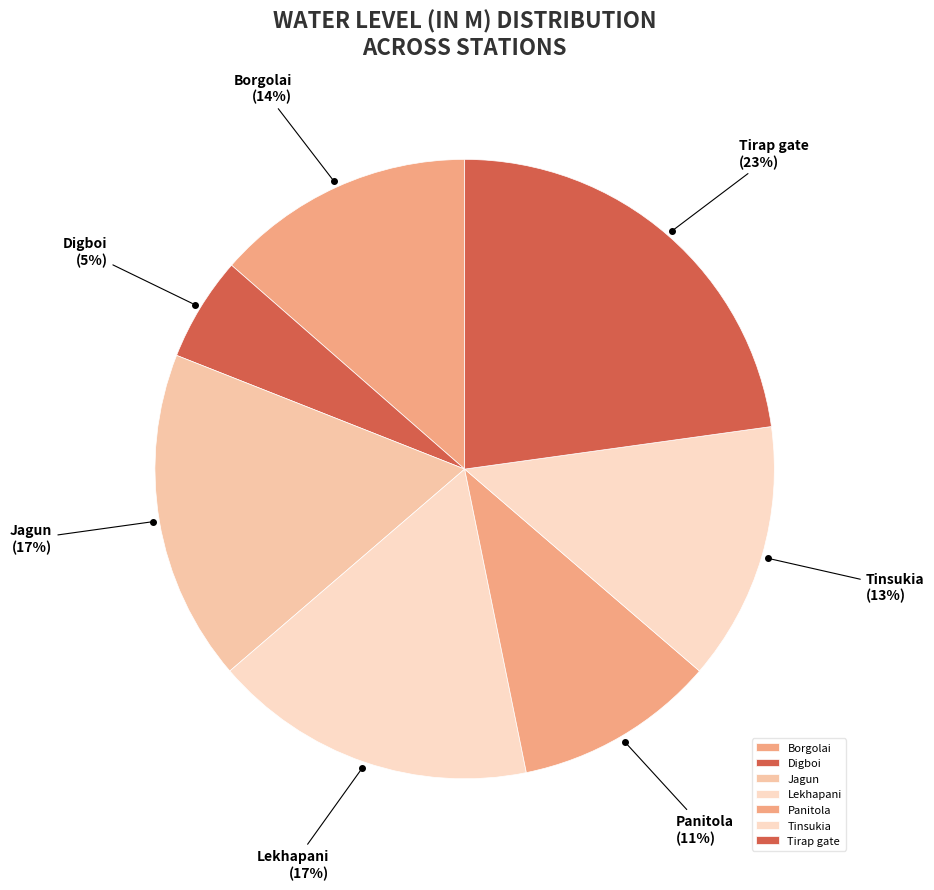

Is there any slice that represents more than half of the pie?

No